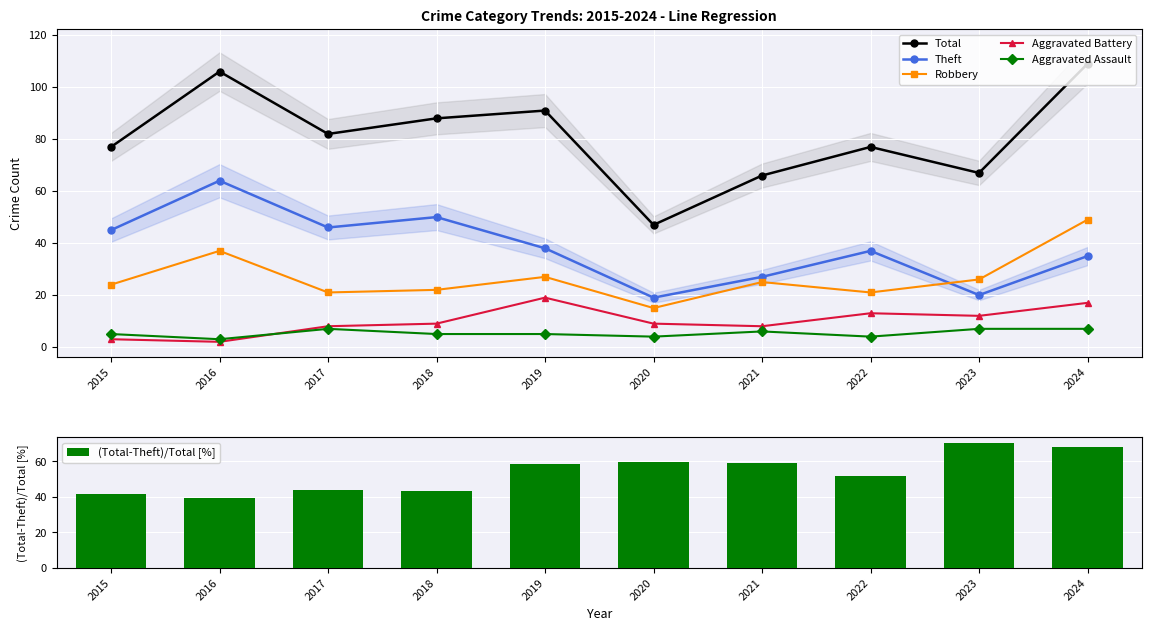

Which series has the widest spread of values?

Total